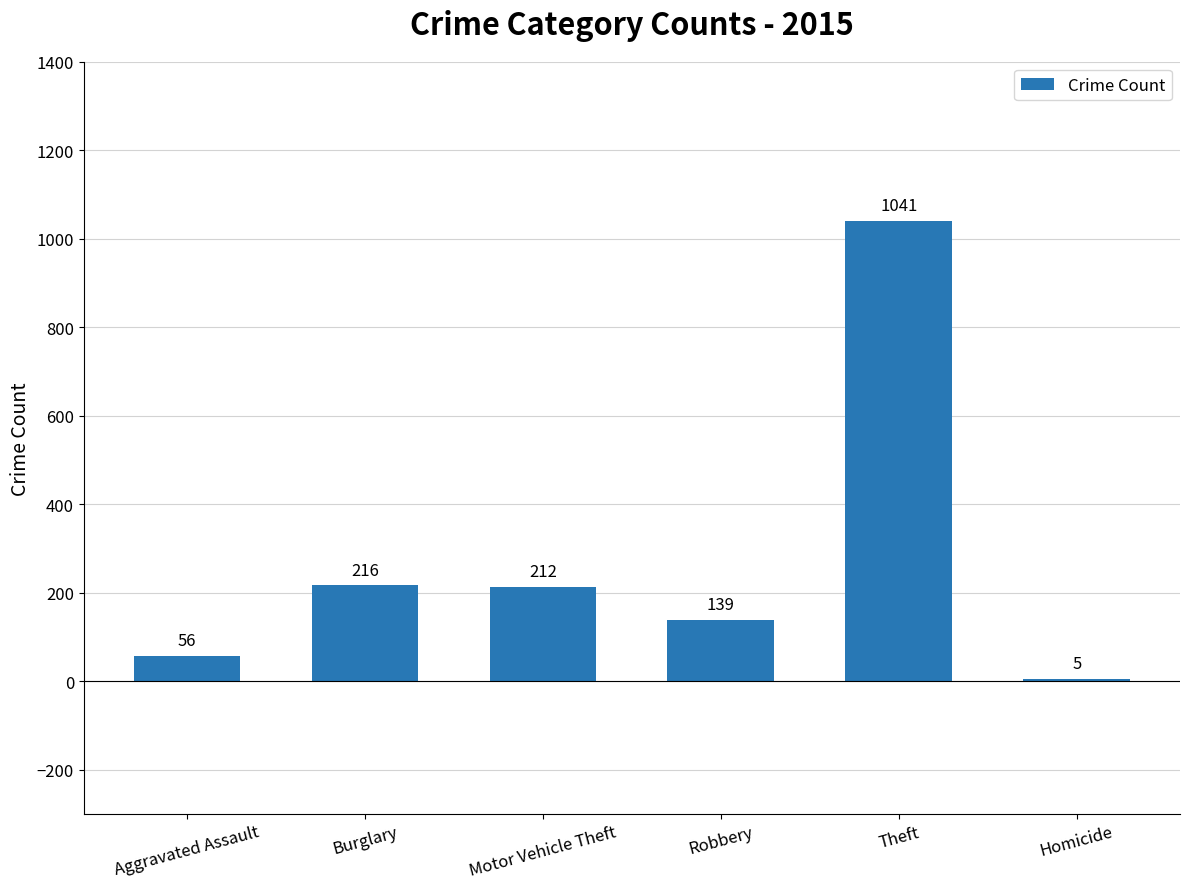

What is the maximum value shown in the chart?

1041